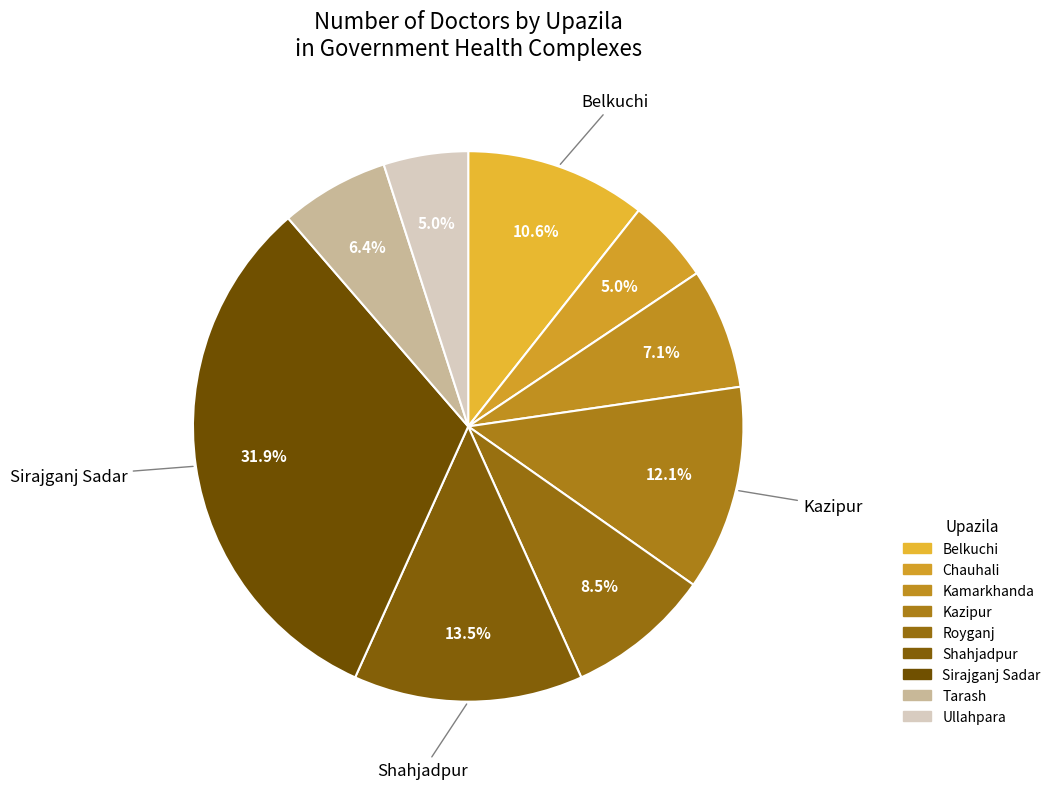

Which slice is the smallest?

Chauhali